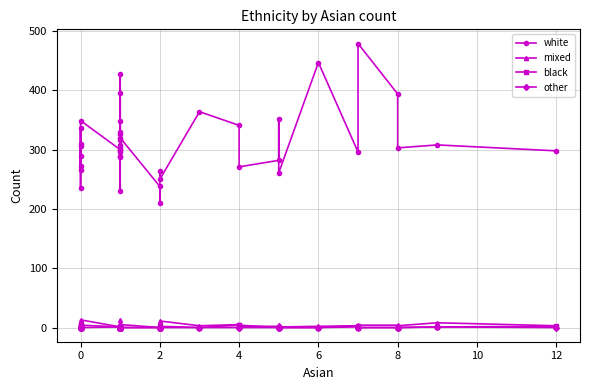

In other, how many points are lower than both neighbors (excluding endpoints)?

1